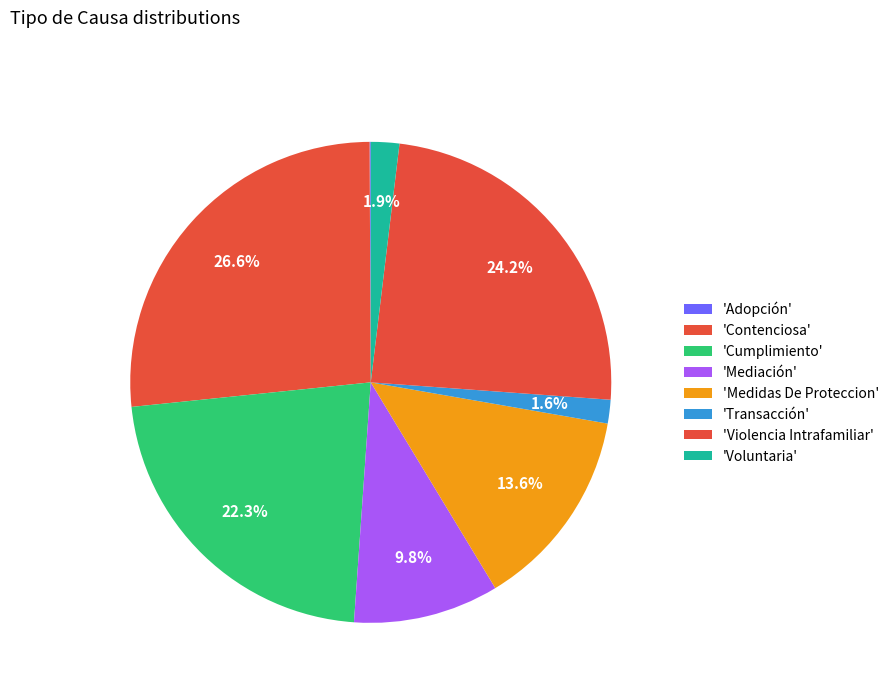

Which category has the smallest portion of the pie?

Adopción